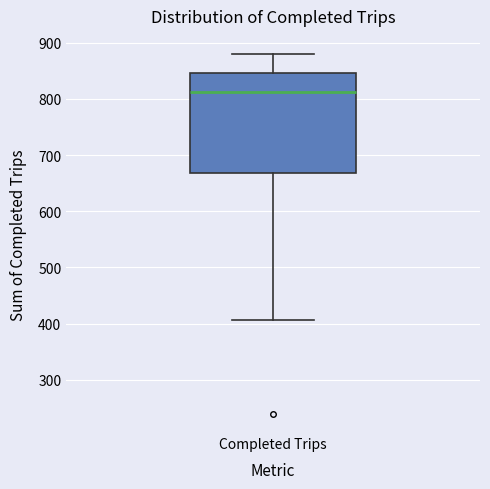

Read this box plot against the y-axis: the position of the median line, the range covered by the box, and the ends of both whiskers. The values are not printed on the chart, so give them approximately, as read against the axis.

median 810, box 670 to 850, whiskers 410 to 880